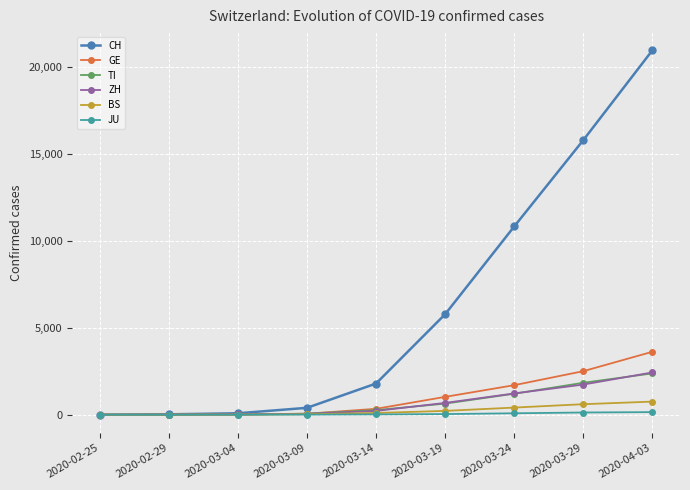

The value of CH at 2020-03-19 is 5781. True or false?

True